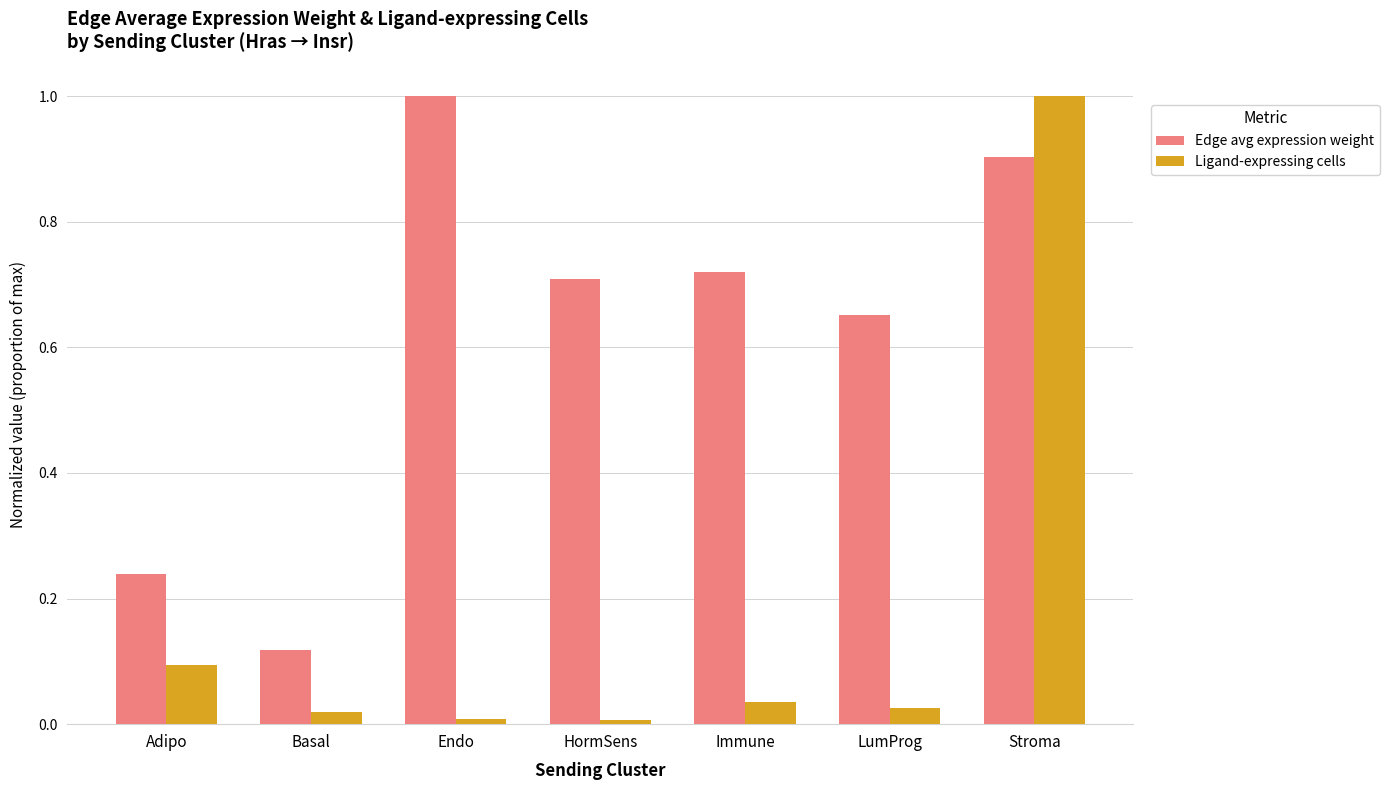

Does the chart contain stacked bars?

No